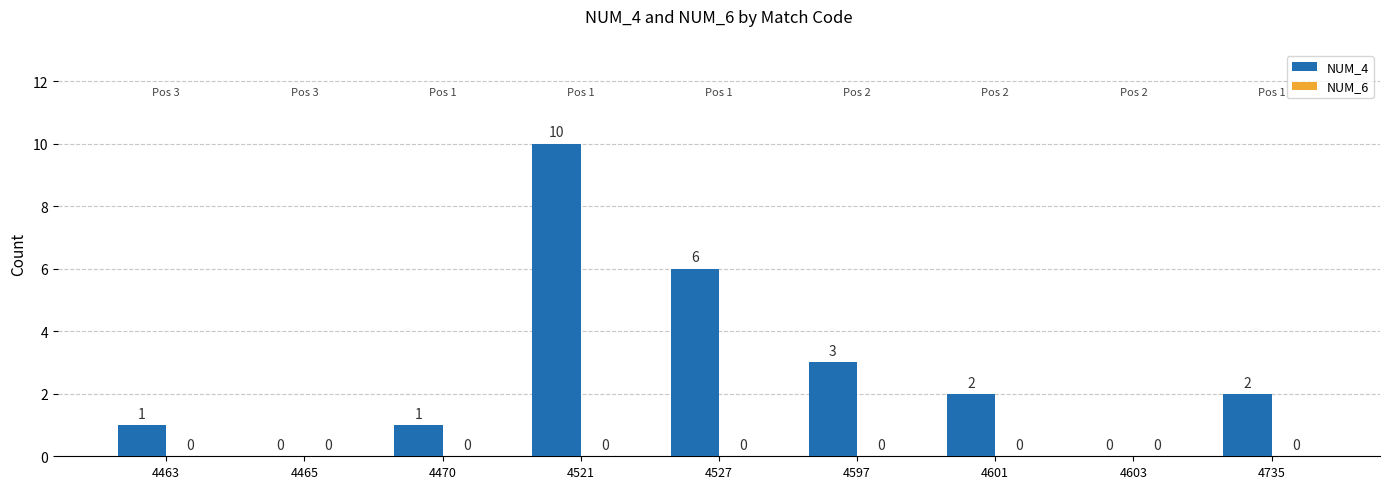

Is it true that the value at 4603 is 0?

True